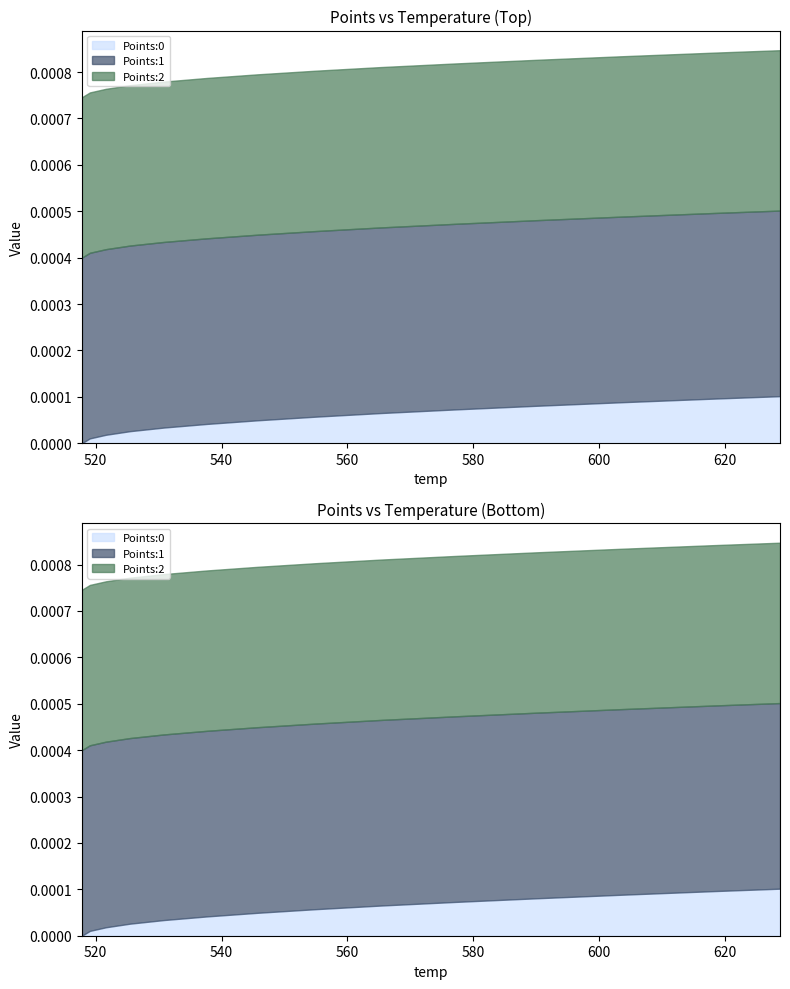

Which category has the highest value in the Points:0 series?

628.69